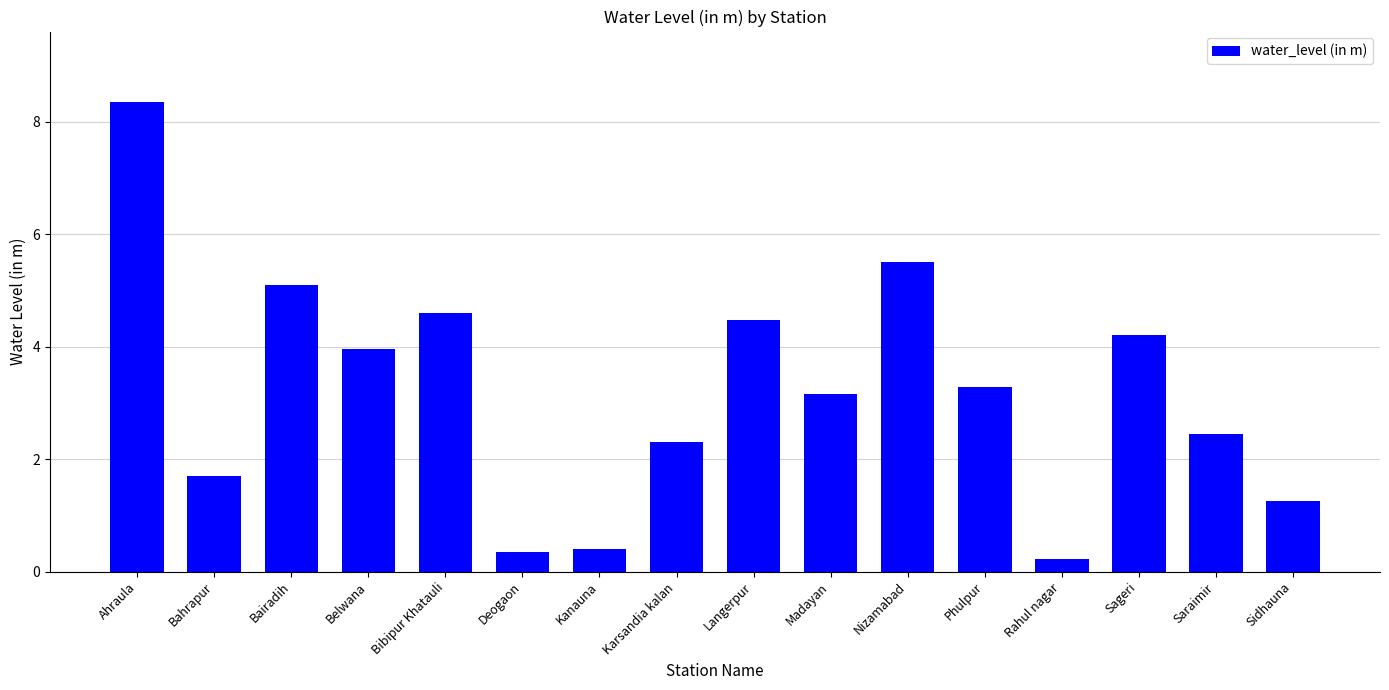

Which has a higher value, Sageri or Langerpur?

Langerpur